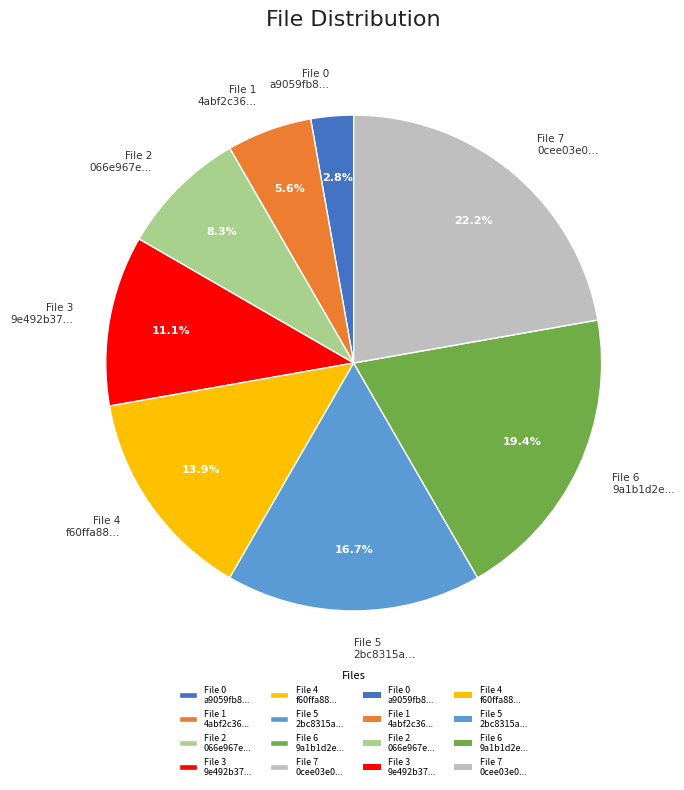

Is there any slice that represents more than half of the pie?

No